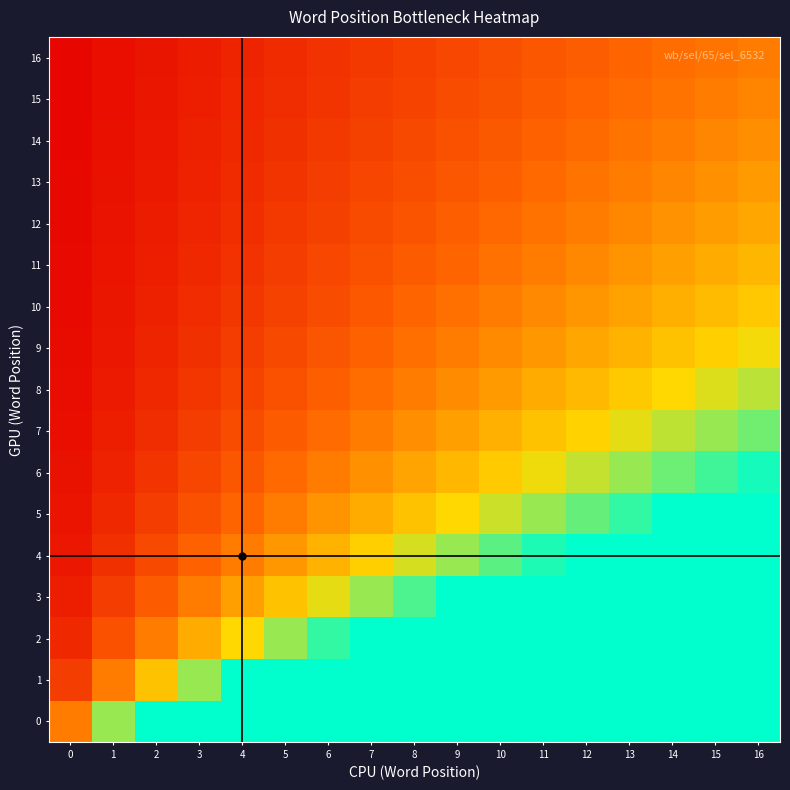

How many series are shown in this chart?

17